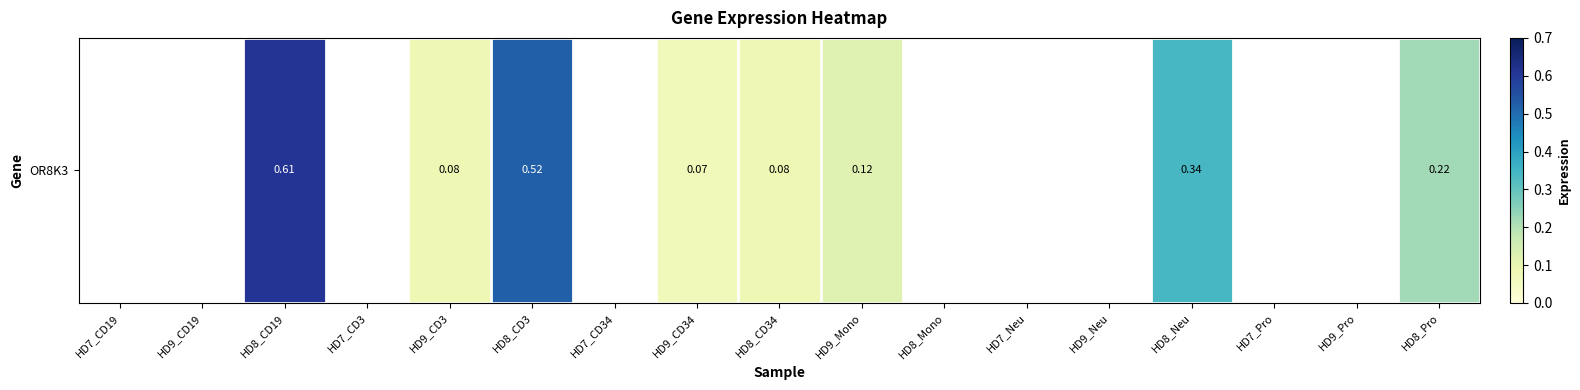

Rank the categories by value from highest to lowest.

HD8_CD19, HD8_CD3, HD8_Neu, HD8_Pro, HD9_Mono, HD9_CD3, HD8_CD34, HD9_CD34, HD7_CD19, HD9_CD19, HD7_CD3, HD7_CD34, HD8_Mono, HD7_Neu, HD9_Neu, HD7_Pro, HD9_Pro